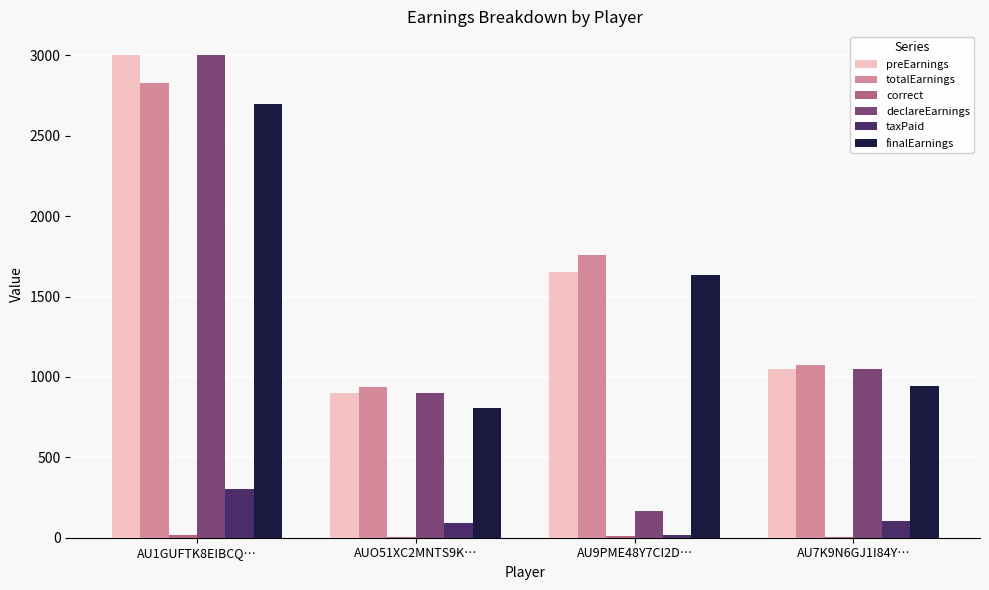

The value of finalEarnings at AUO51XC2MNTS9K… is 206.8. True or false?

False